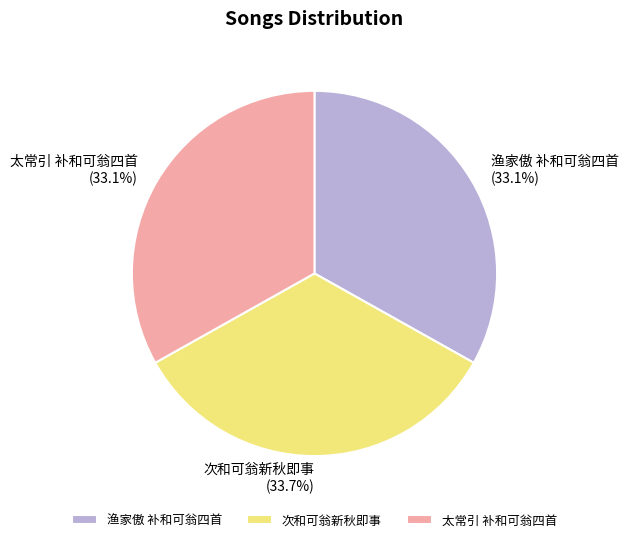

Is 次和可翁新秋即事 the majority of the pie?

No